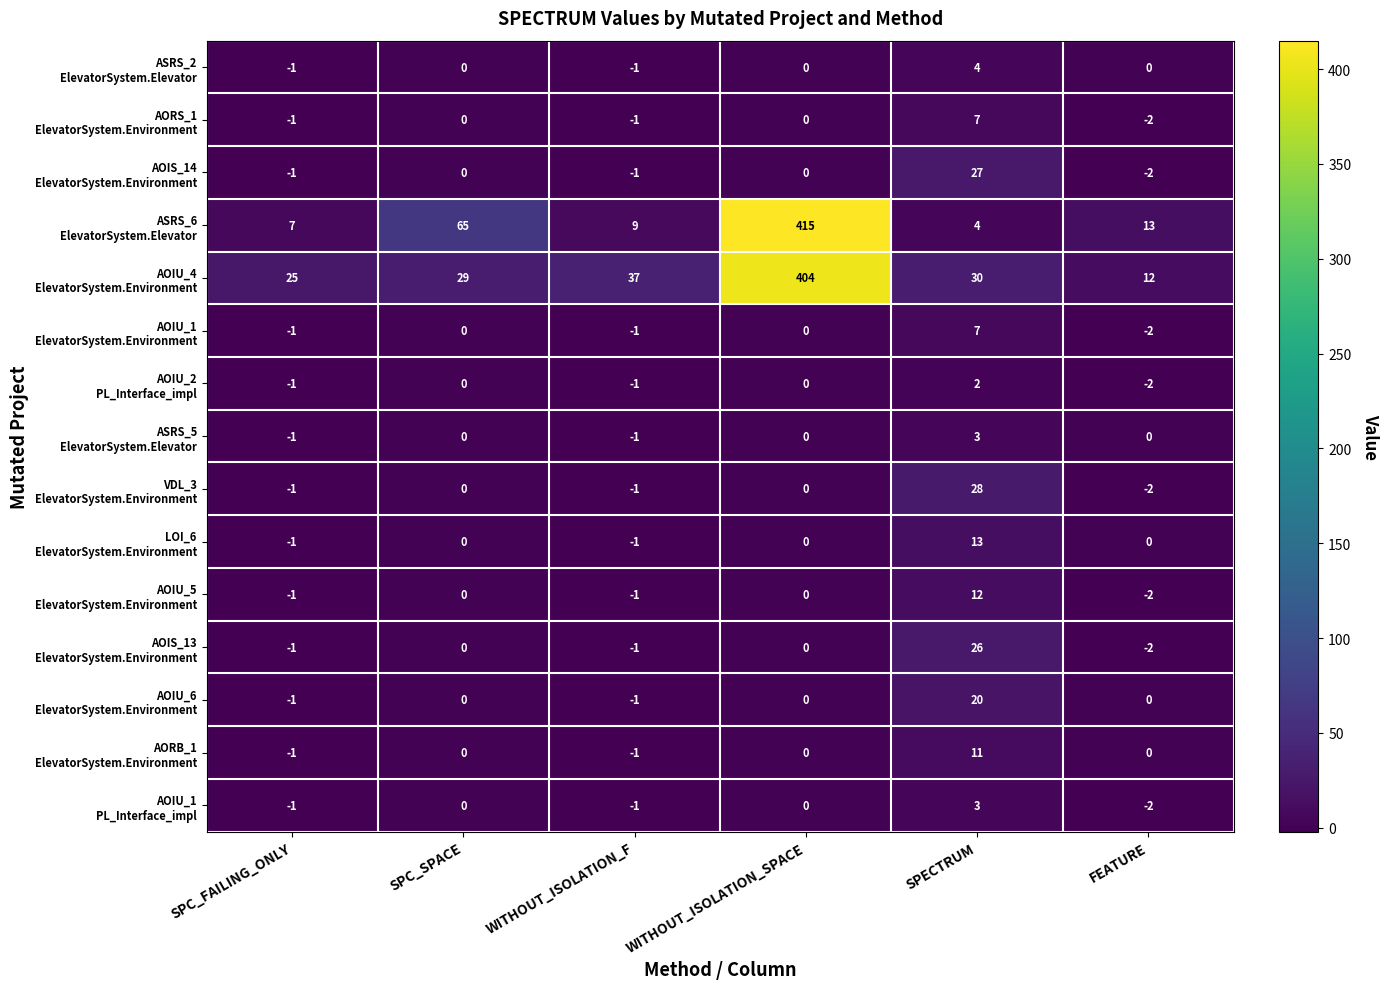

At which category is the sum across all series the highest?

WITHOUT_ISOLATION_SPACE